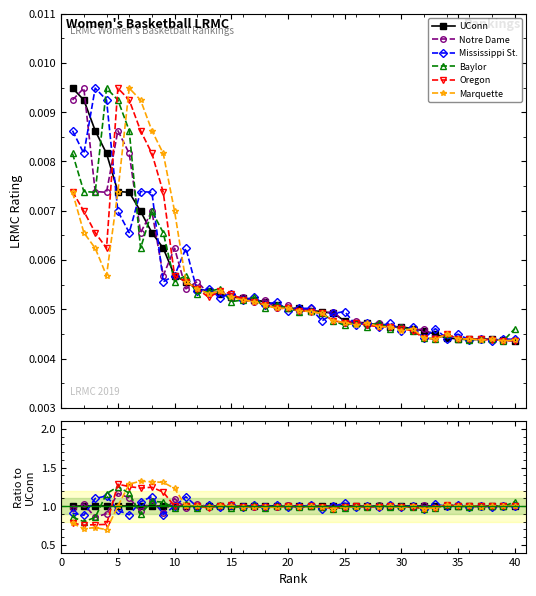

Does the chart have visible grid lines?

No